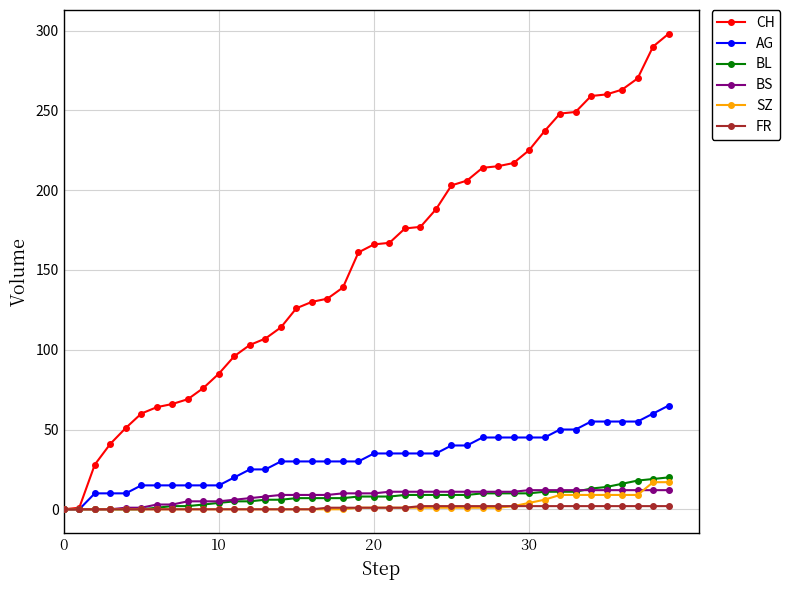

What is the maximum value shown in the chart?

298